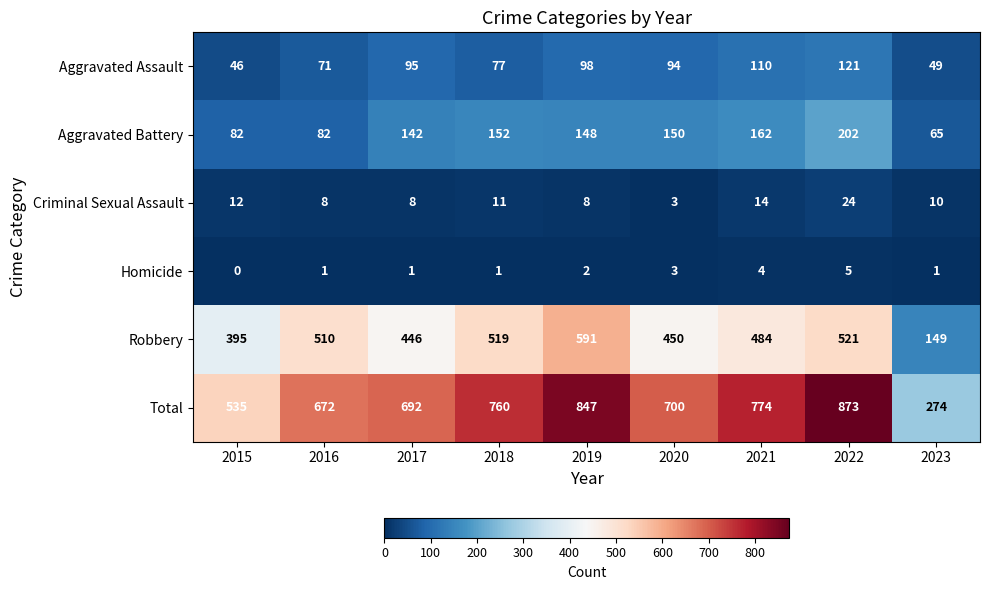

What is the difference between the highest and lowest values at 2019?

845